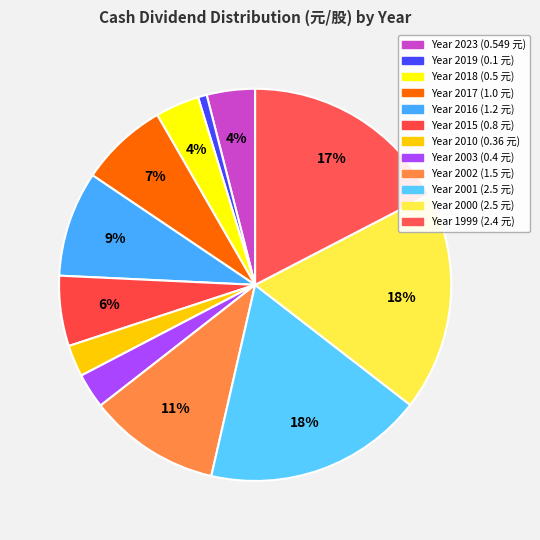

Which slice is the largest?

2001